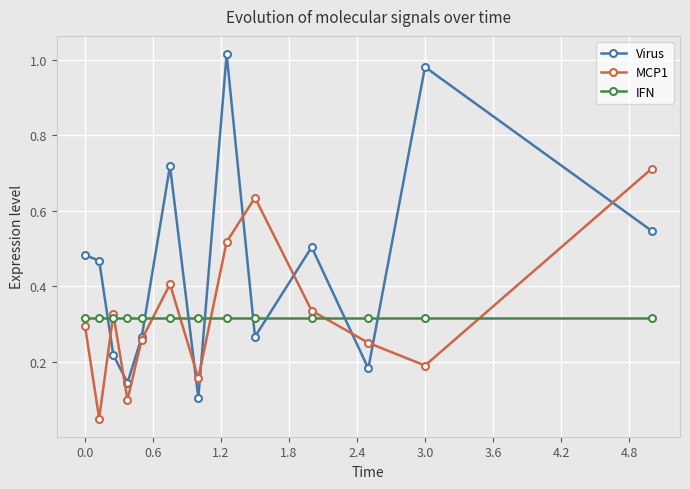

True or false: MCP1 has more than 1 points higher than both neighbors.

True